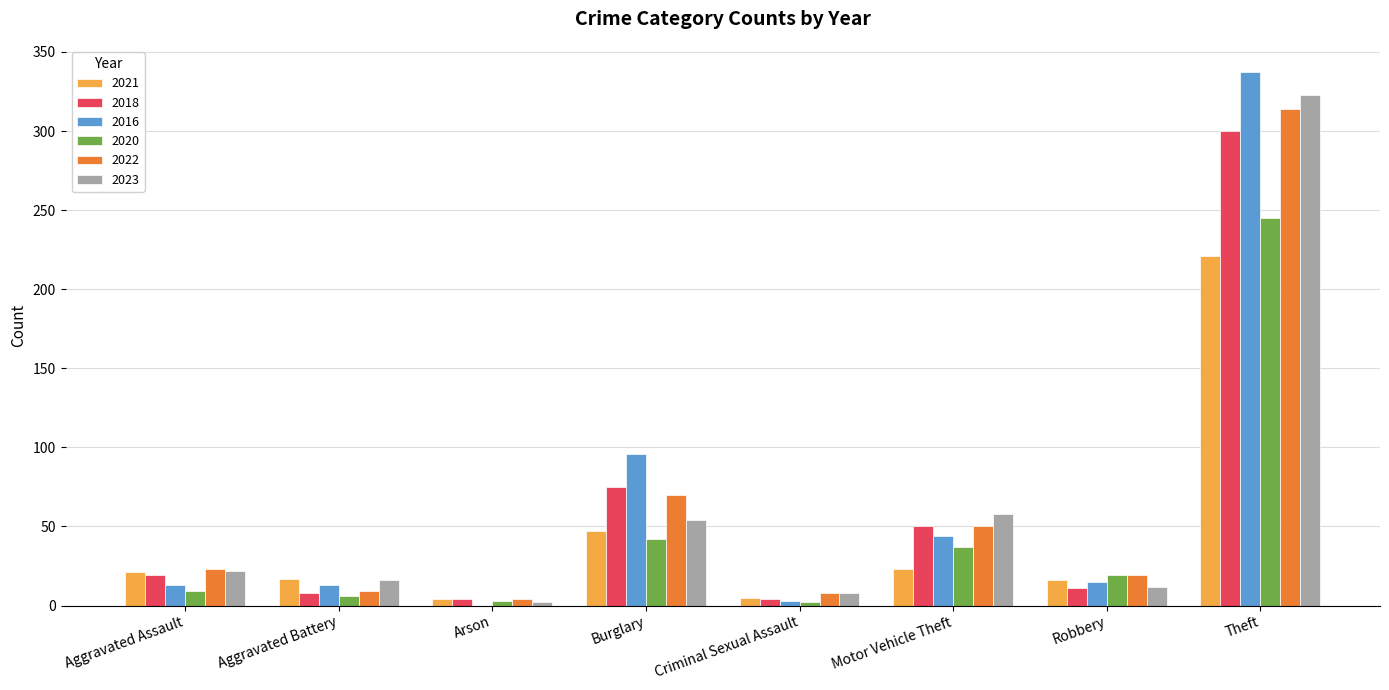

What is the average value of the 2016 series?

65